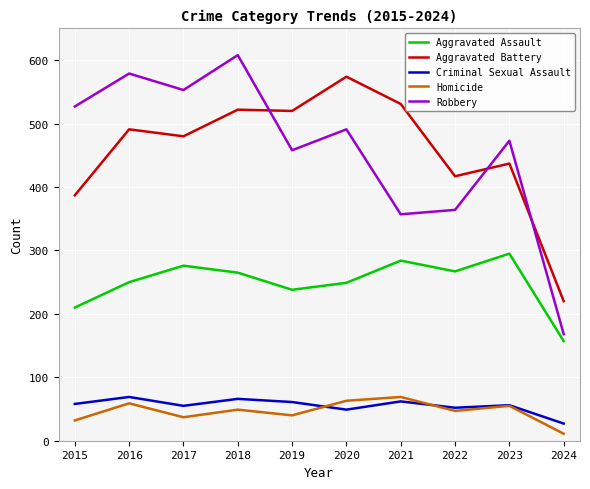

The value of Homicide at 2020 is 107. True or false?

False